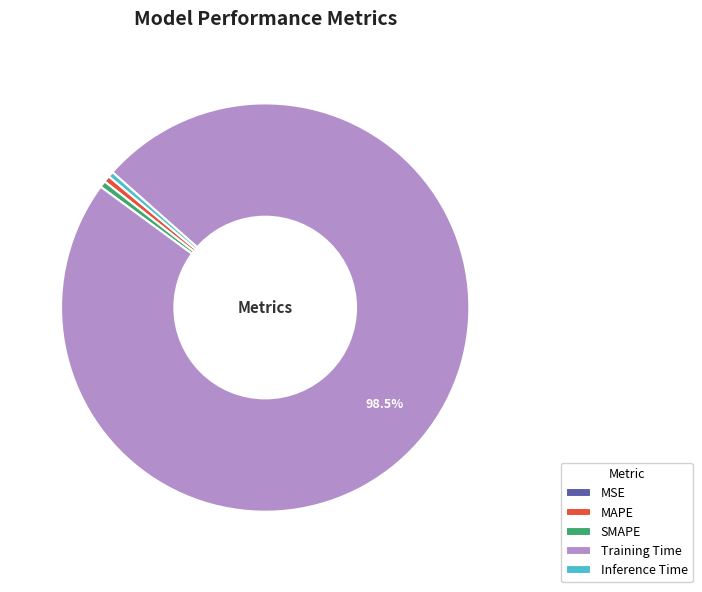

Does Training Time account for over 50% of the chart?

Yes